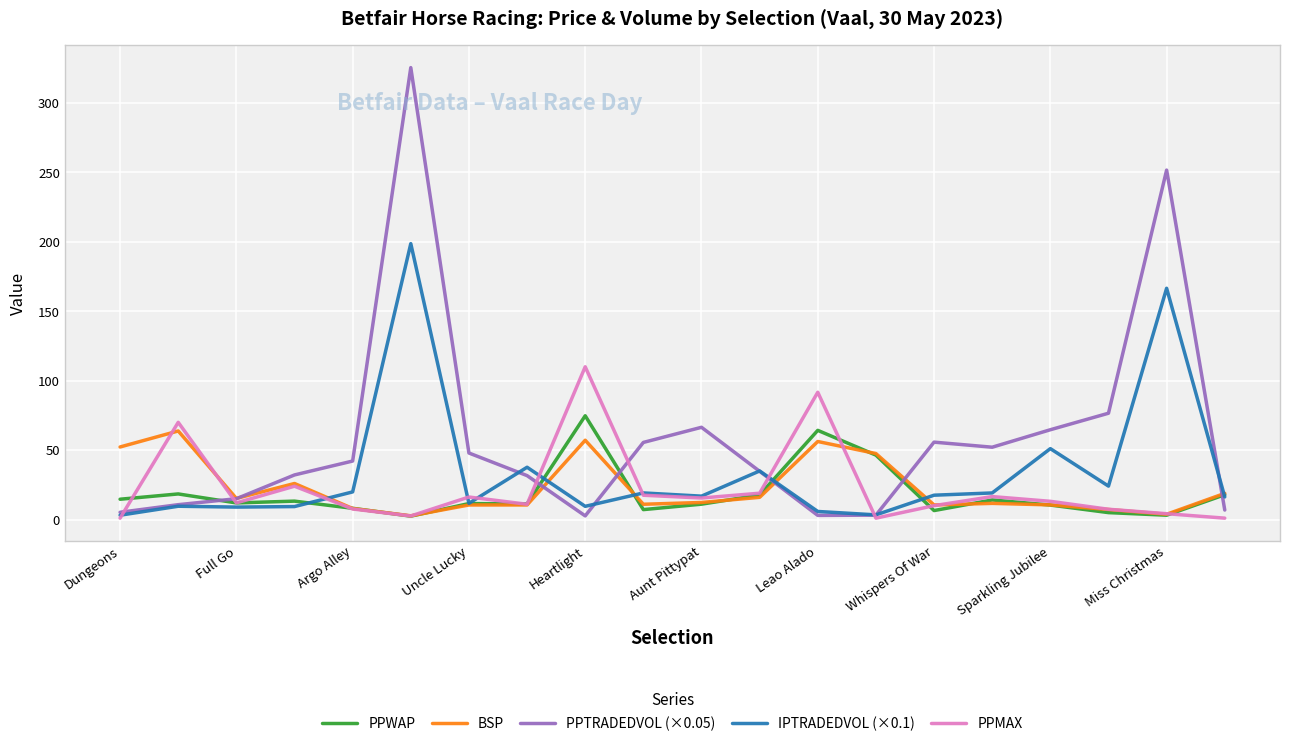

Which series has the largest total across all categories?

PPTRADEDVOL (×0.05)